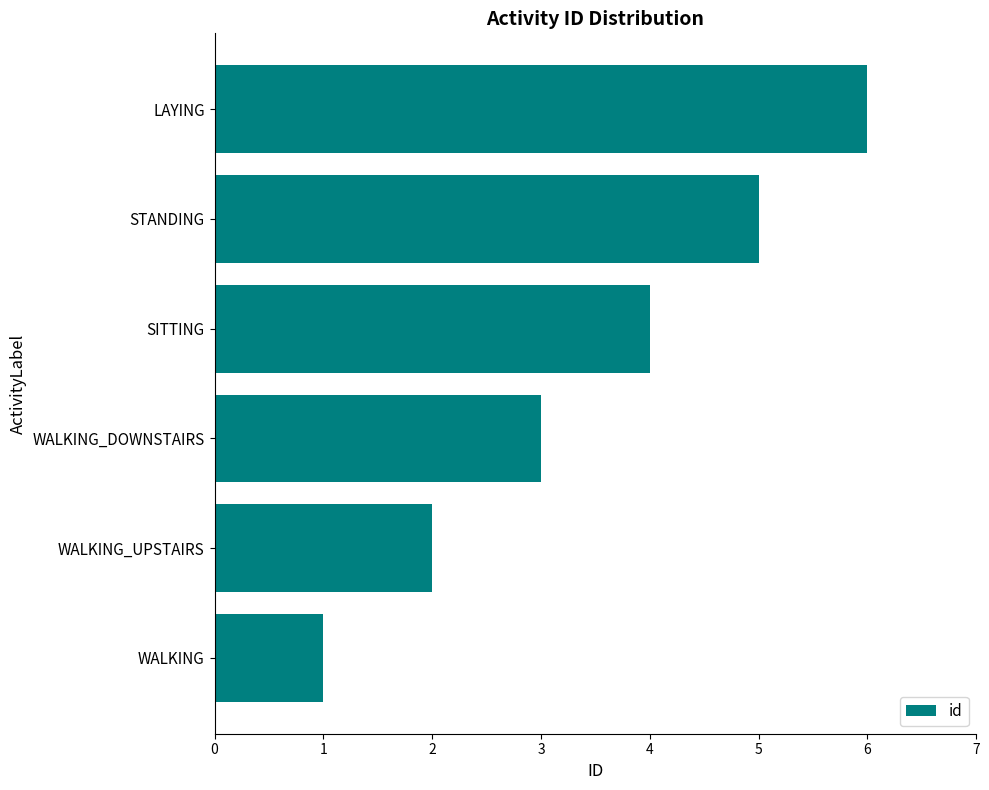

How many categories are shown in the chart?

6